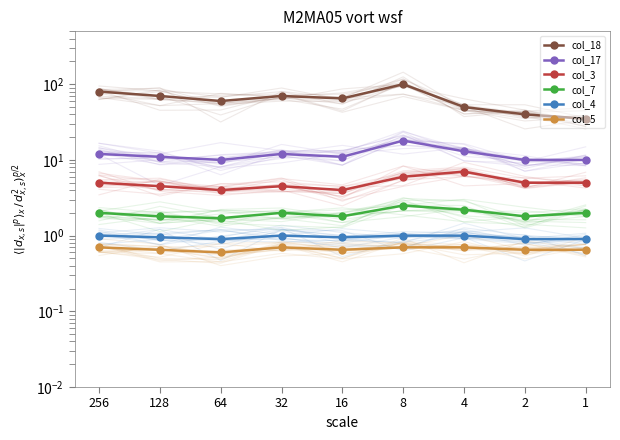

List the labels in order of col_18 value, largest first.

8, 256, 128, 32, 16, 64, 4, 2, 1